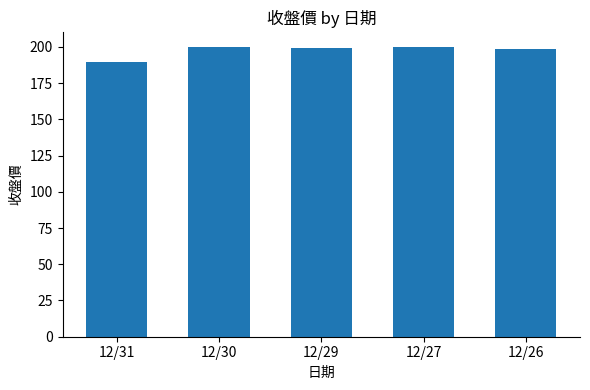

What is the ratio of the value at 12/31 to the value at 12/30?

0.9